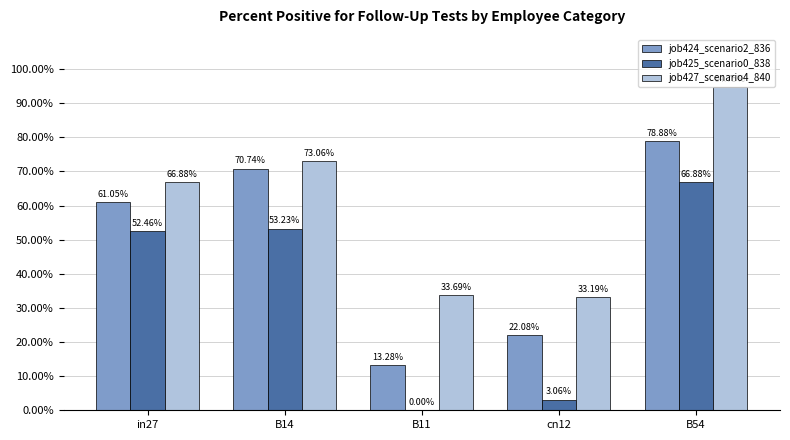

What is the label of the 2nd bar from the left?

B14